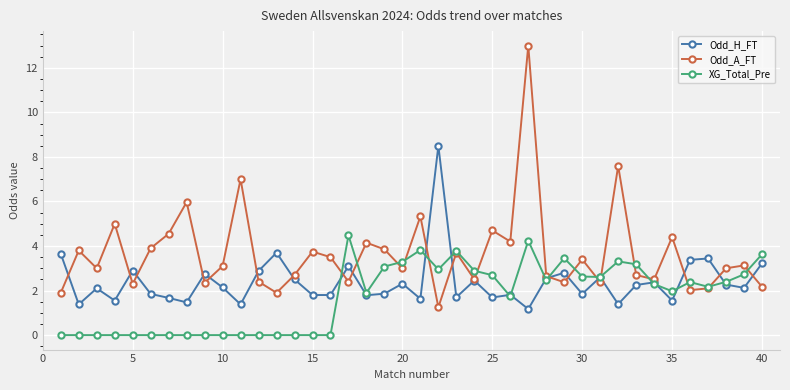

List the series in order of their peak value, lowest first.

XG_Total_Pre, Odd_H_FT, Odd_A_FT